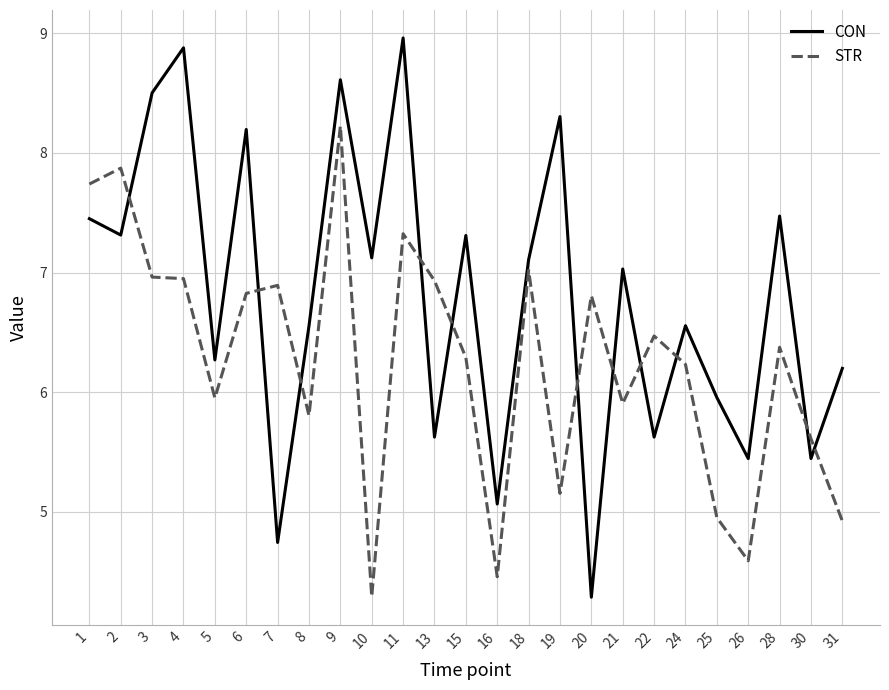

How many lines are shown in the chart?

2